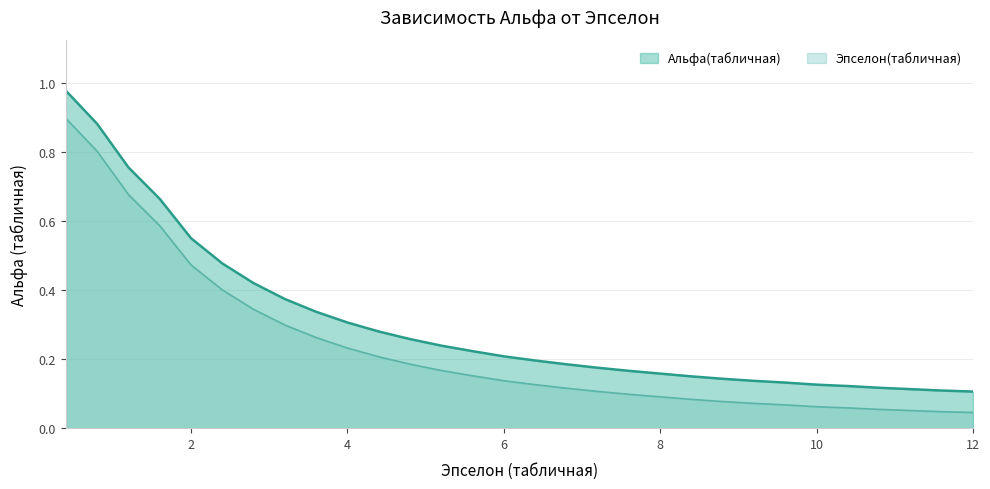

Count the number of data series in this chart.

2